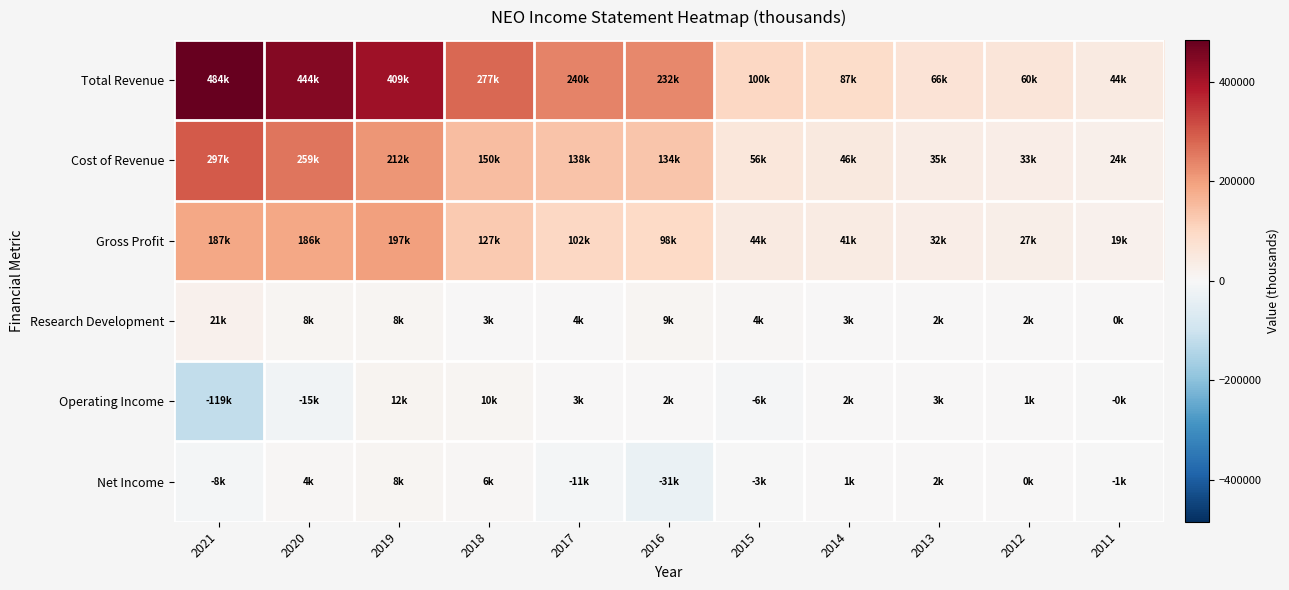

Reading left to right, list all the values displayed in this chart.

Total Revenue: 2021=484300	2020=444400	2019=408800	2018=276700	2017=240300	2016=231800	2015=99800	2014=87100	2013=66500	2012=59900	2011=43500
Cost of Revenue: 2021=297300	2020=258600	2019=212000	2018=149500	2017=138300	2016=133700	2015=56000	2014=46400	2013=34700	2012=33000	2011=24100
Gross Profit: 2021=187100	2020=185900	2019=196800	2018=127300	2017=102000	2016=98100	2015=43800	2014=40700	2013=31700	2012=26800	2011=19400
Research Development: 2021=21200	2020=8000	2019=8500	2018=3000	2017=3600	2016=9300	2015=4200	2014=2700	2013=2400	2012=2300	2011=500
Operating Income: 2021=-118800	2020=-15400	2019=12000	2018=10000	2017=2900	2016=2200	2015=-5600	2014=2200	2013=3200	2012=1200	2011=-400
Net Income: 2021=-8300	2020=4200	2019=8000	2018=6100	2017=-10900	2016=-30800	2015=-2700	2014=1100	2013=2000	2012=100	2011=-1200